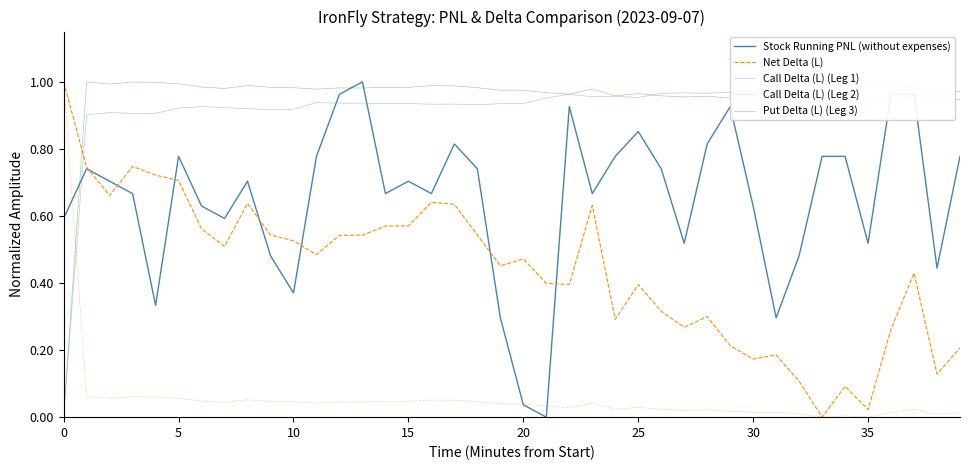

What is the maximum value shown in the chart?

1.0